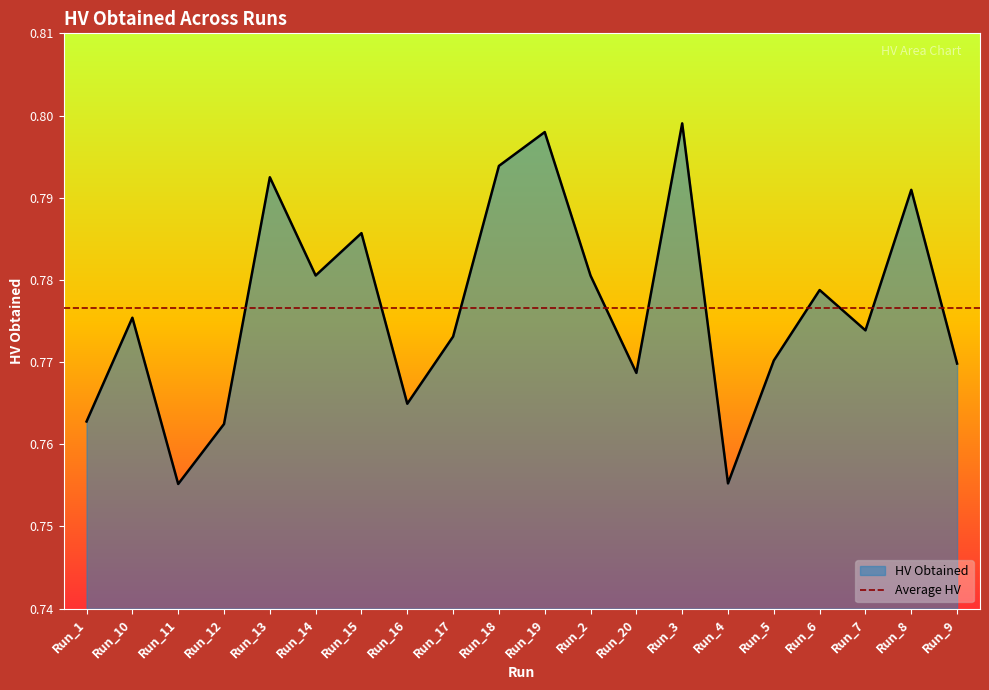

Reading left to right, what are all the values shown in this chart?

Run_1=0.8	Run_10=0.8	Run_11=0.8	Run_12=0.8	Run_13=0.8	Run_14=0.8	Run_15=0.8	Run_16=0.8	Run_17=0.8	Run_18=0.8	Run_19=0.8	Run_2=0.8	Run_20=0.8	Run_3=0.8	Run_4=0.8	Run_5=0.8	Run_6=0.8	Run_7=0.8	Run_8=0.8	Run_9=0.8